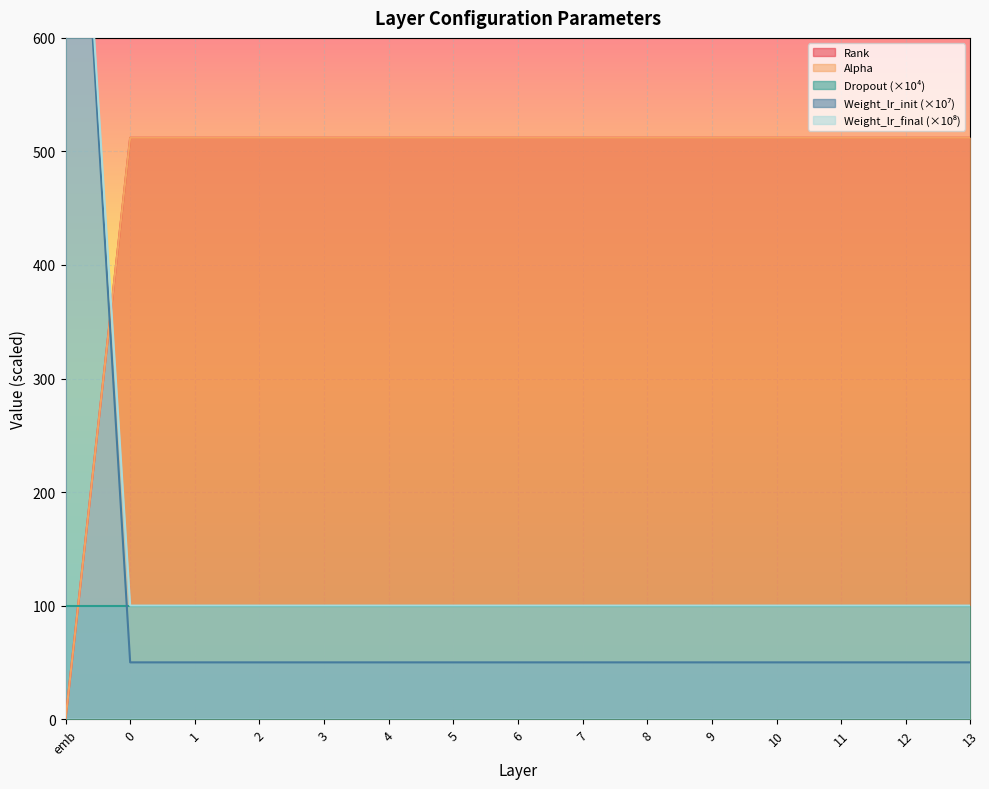

Which category has the lowest value in the Rank series?

emb